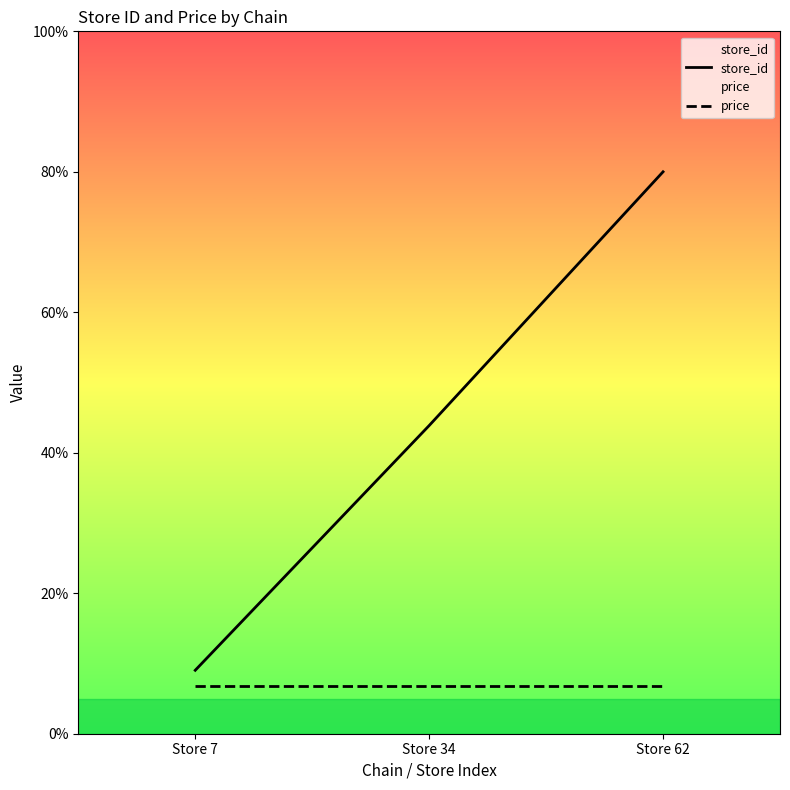

What value does the price series have at Store 62?

6.8